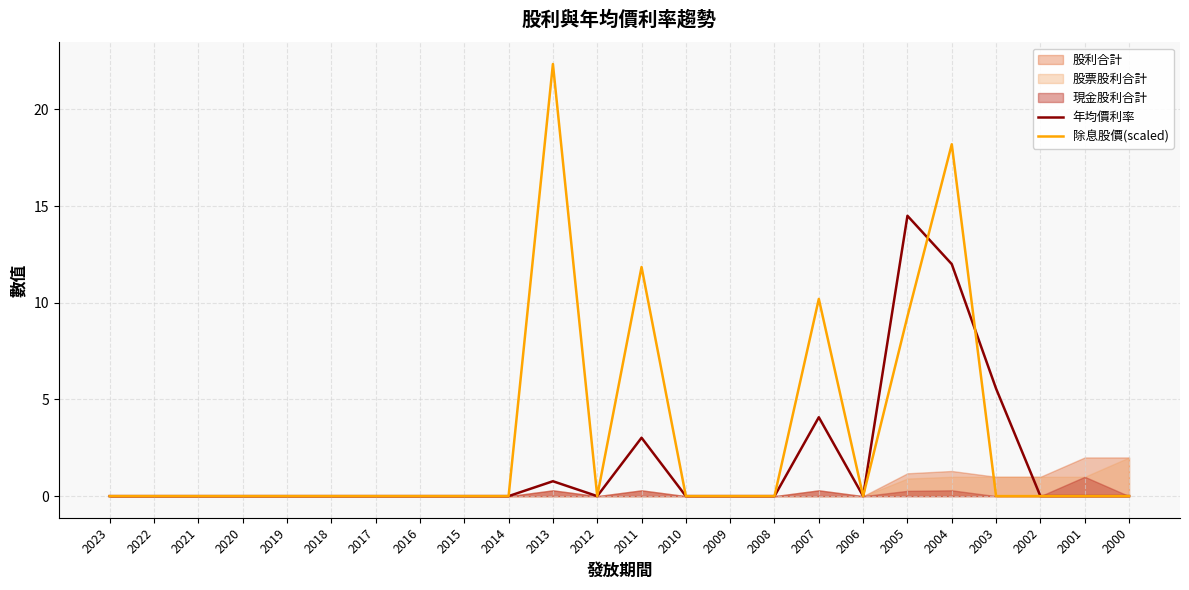

Where is the first local maximum for 除息股價(scaled)?

2013